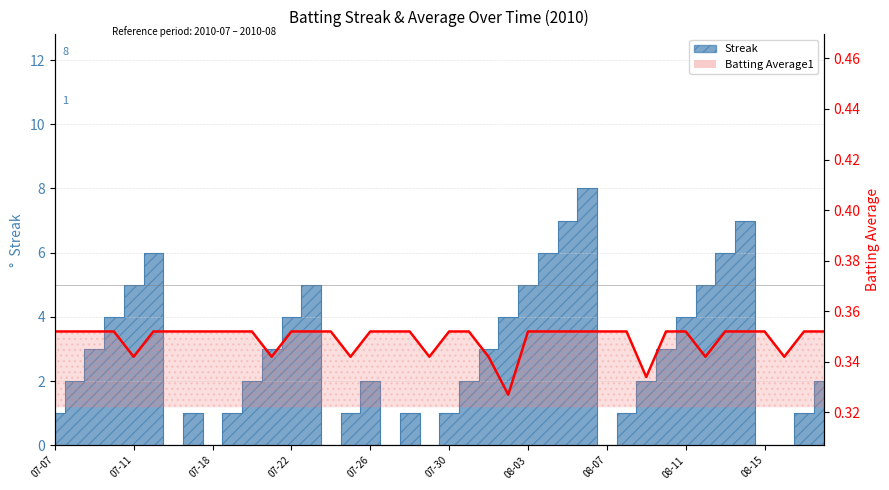

What is the value of the Batting Average1 point at the 39th from the left?

0.4